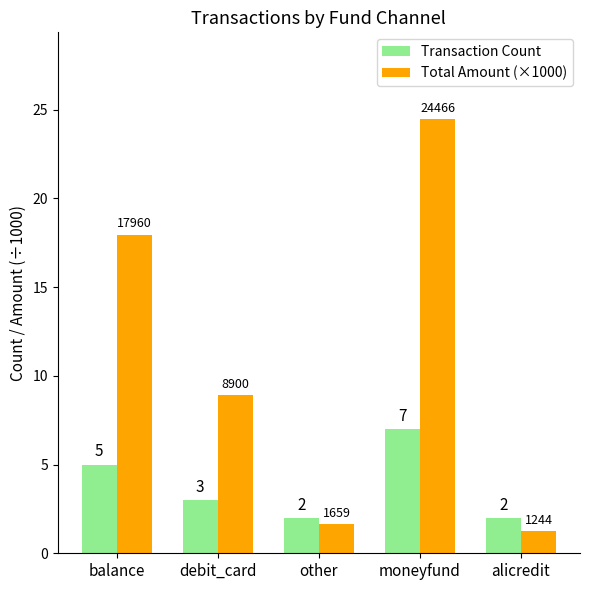

At which label is Total Amount (×1000) closest to 12?

debit_card